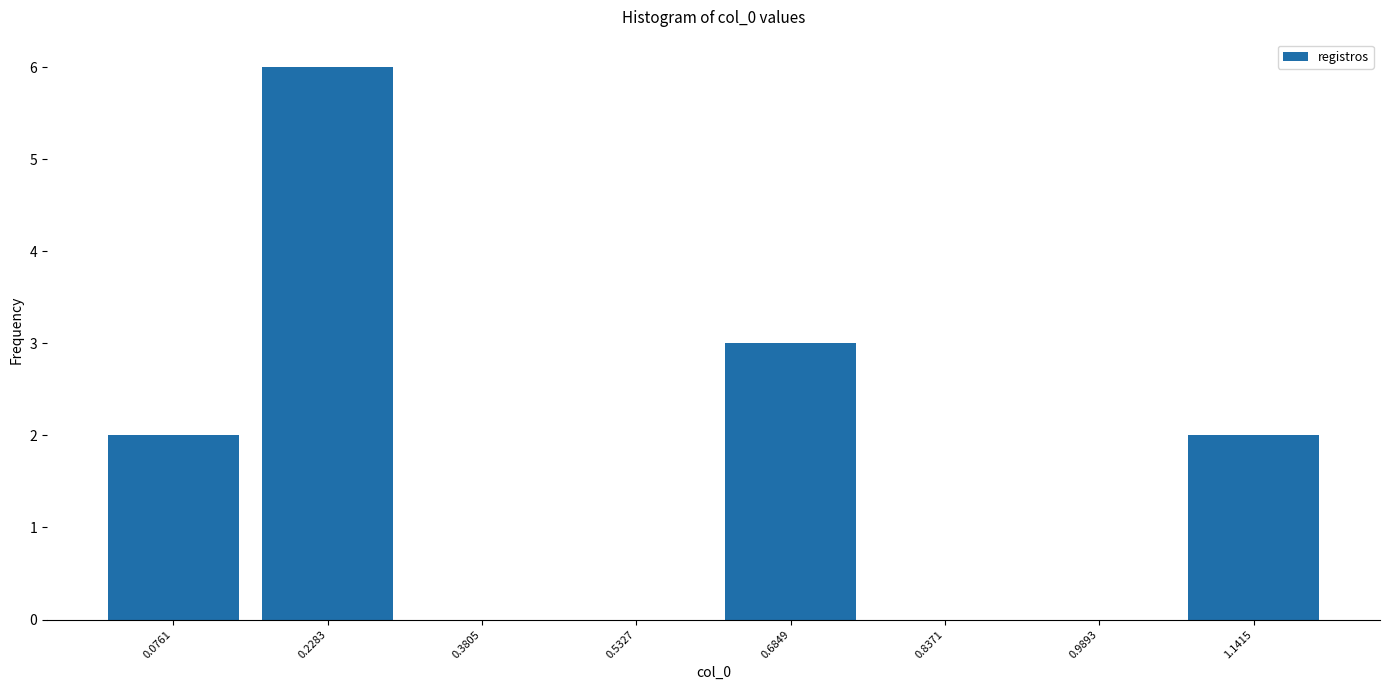

What is the height of the bar covering 0.00 to 0.16 on the x-axis? Neither the bar edges nor the heights are printed on the chart, so give them approximately, as read against the axes.

2